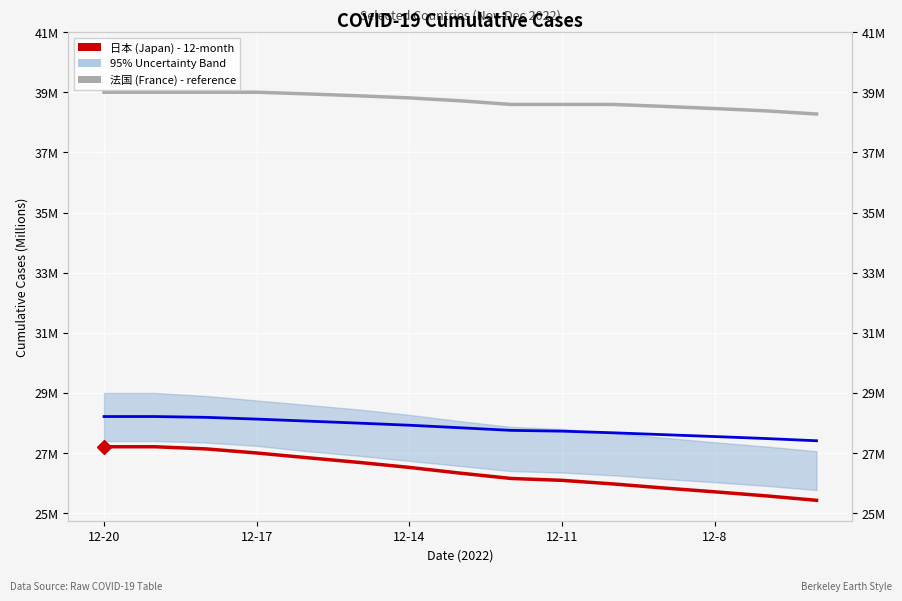

What is the greatest value displayed?

39.0